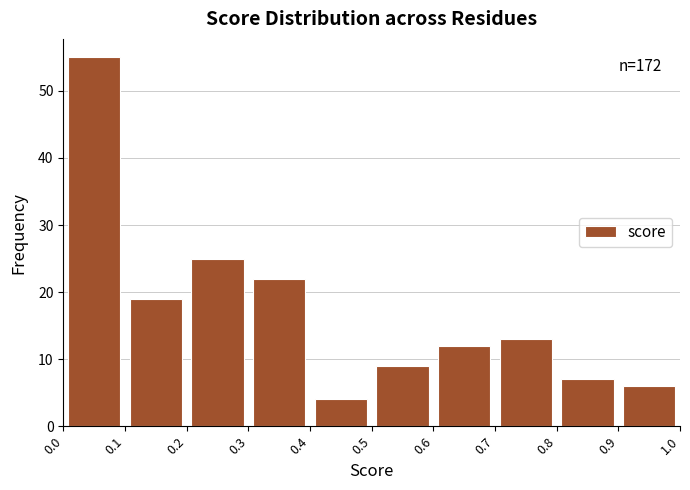

Which range on the x-axis has the tallest bar?

0.0 to 0.1